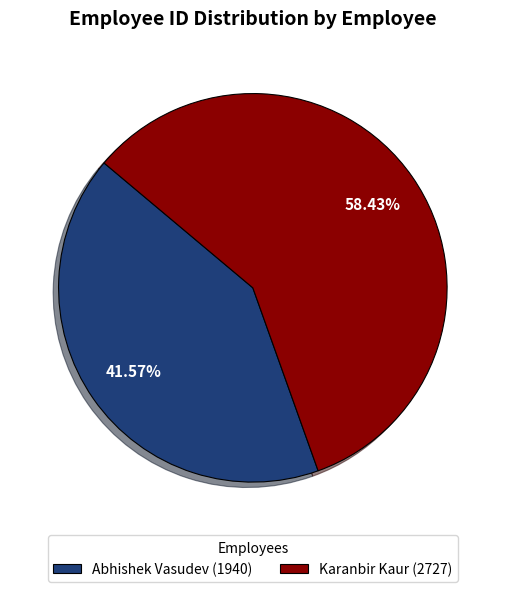

Which has a higher value, Abhishek Vasudev or Karanbir Kaur?

Karanbir Kaur